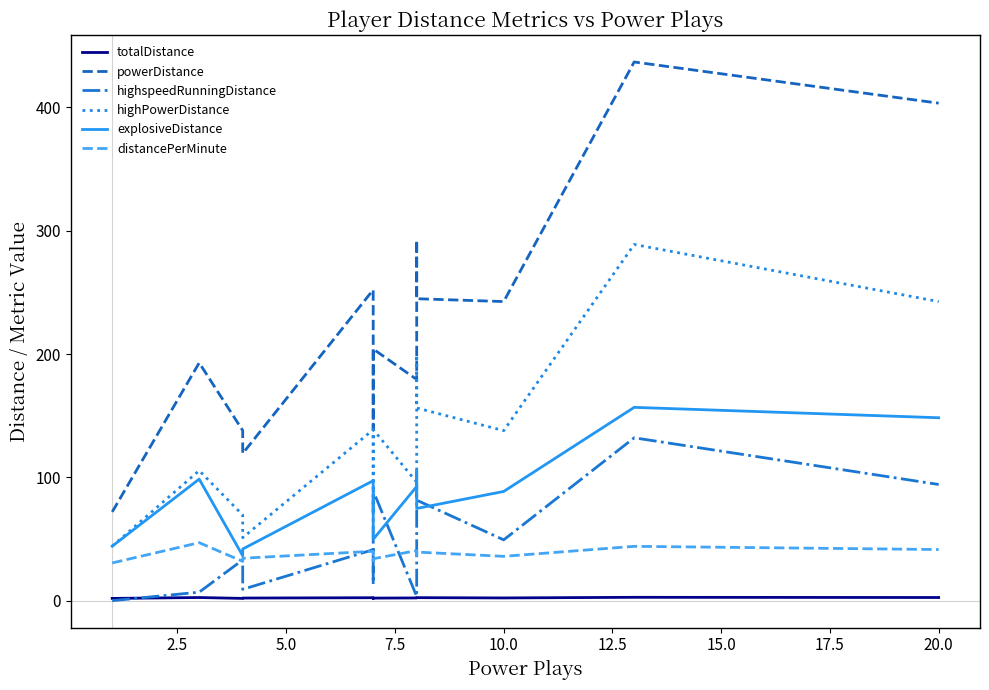

What value does the distancePerMinute series have at 7.5?

34.4